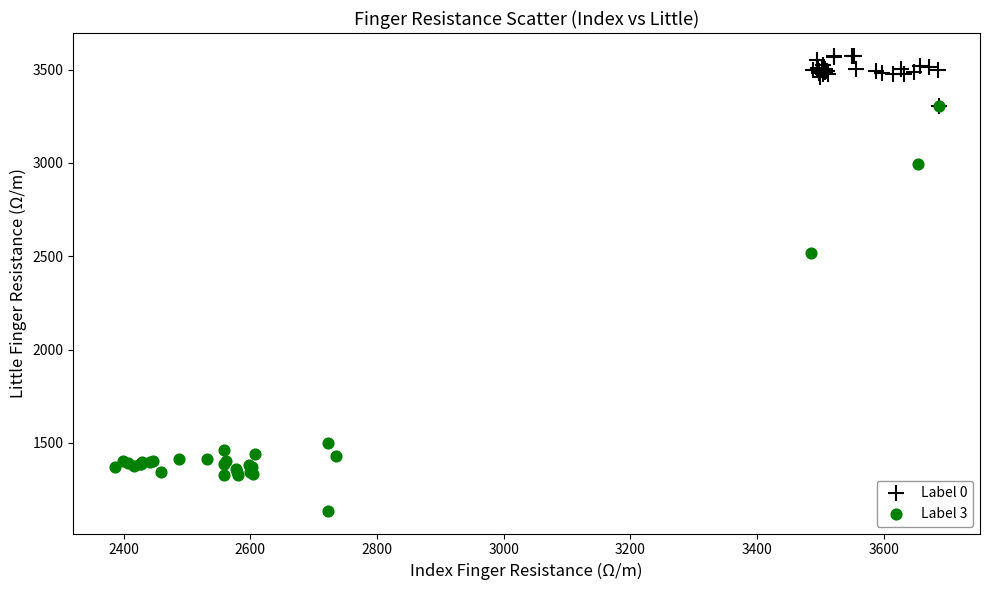

Which series has the largest Y range (max minus min)?

Label 3